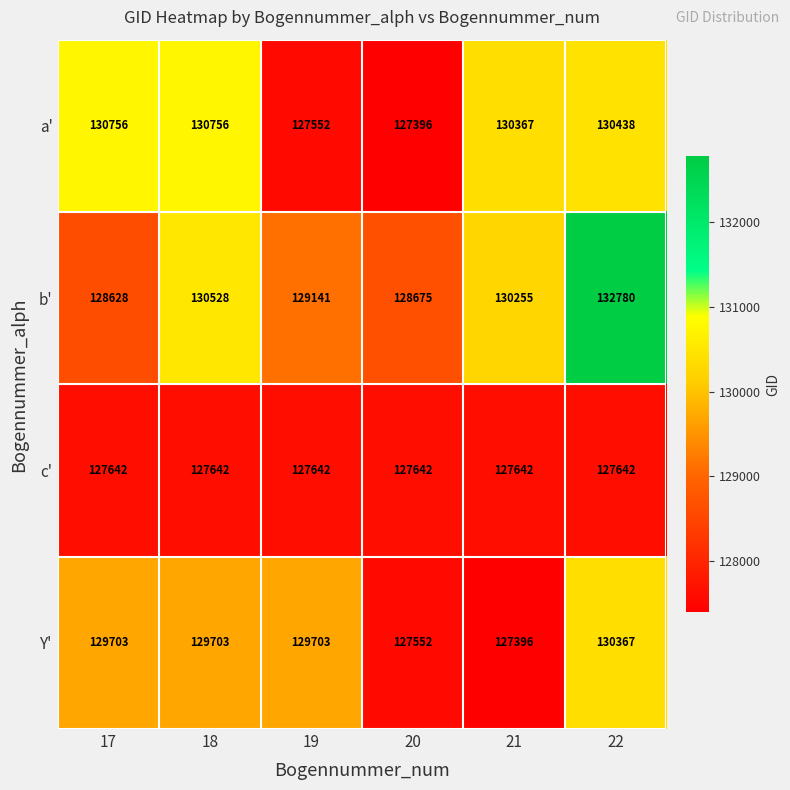

What is the minimum value shown in the chart?

127396